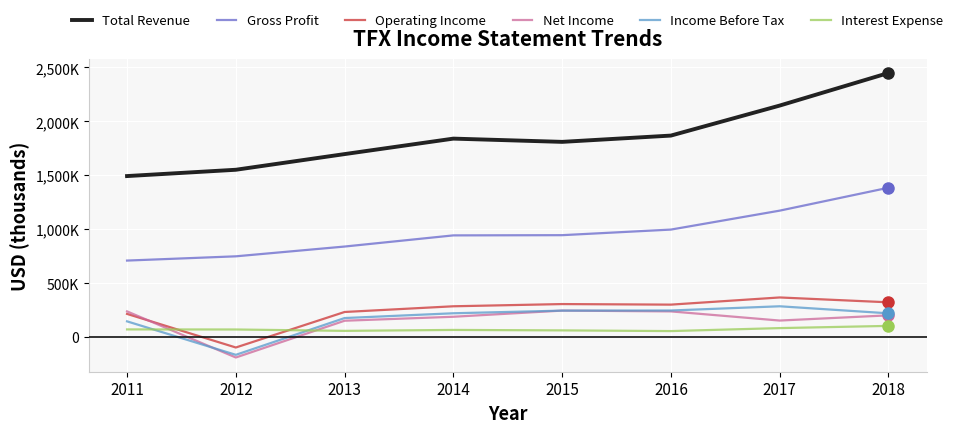

Is this an area chart (filled region under the line)?

No